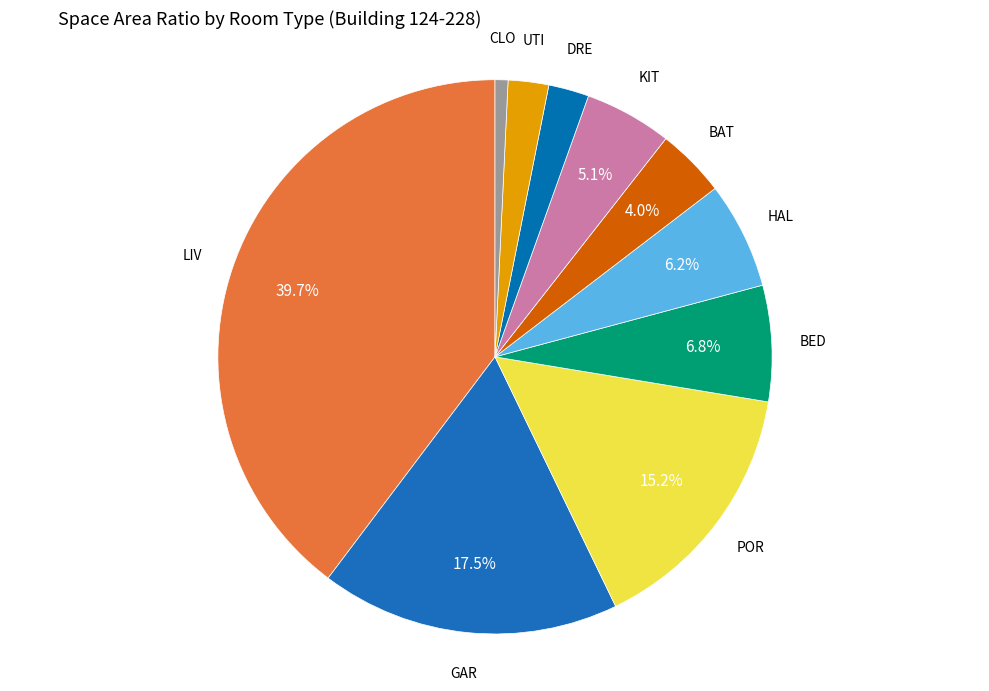

Do DRE and KIT together represent more than half of the pie?

No